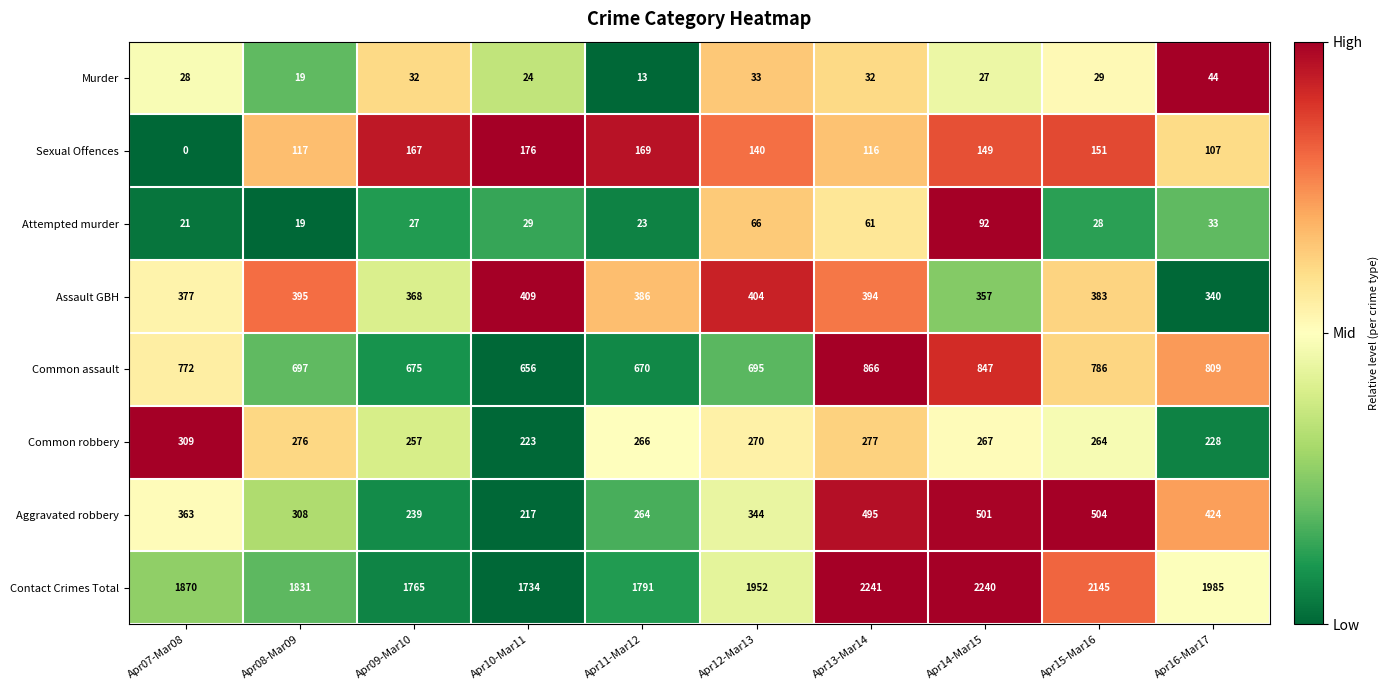

What is the difference between the maximum and minimum values in the Assault GBH series?

69